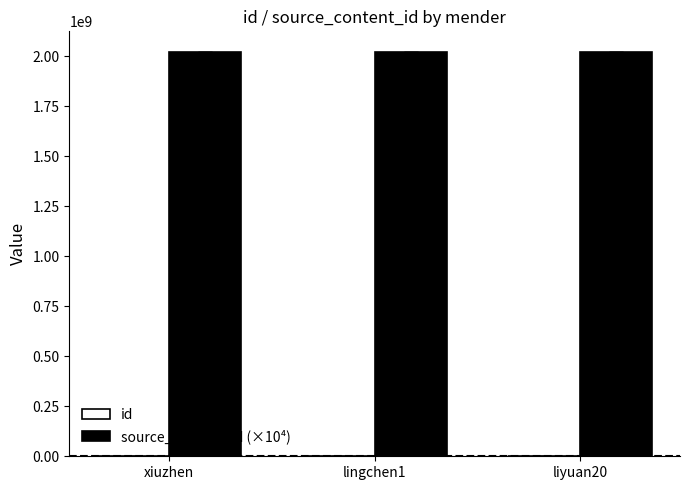

How many series are shown in this chart?

2